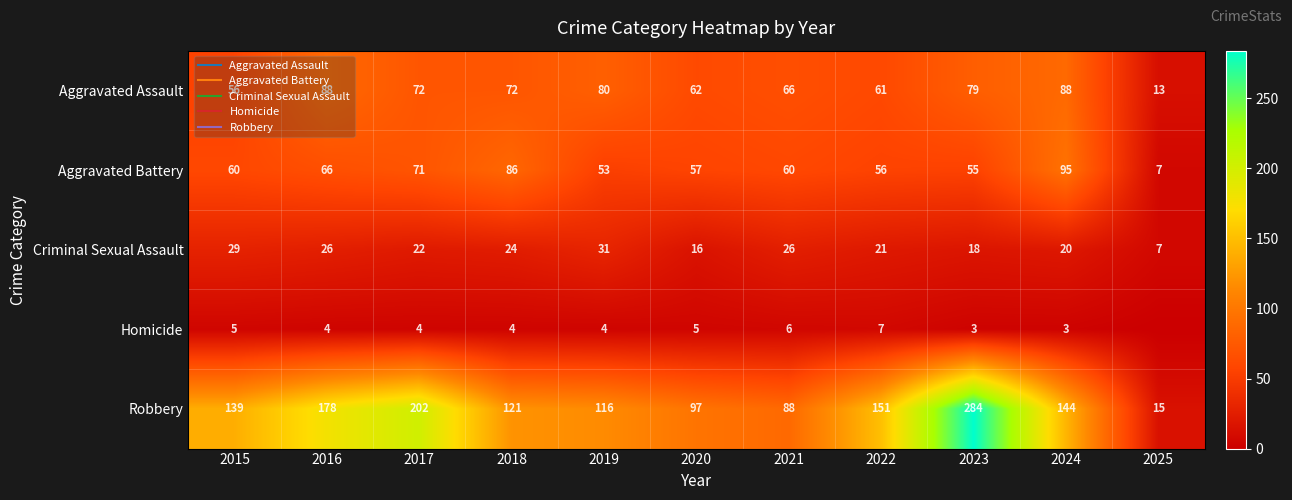

Rank the categories by Aggravated Assault value from lowest to highest.

2025, 2015, 2022, 2020, 2021, 2017, 2018, 2023, 2019, 2016, 2024